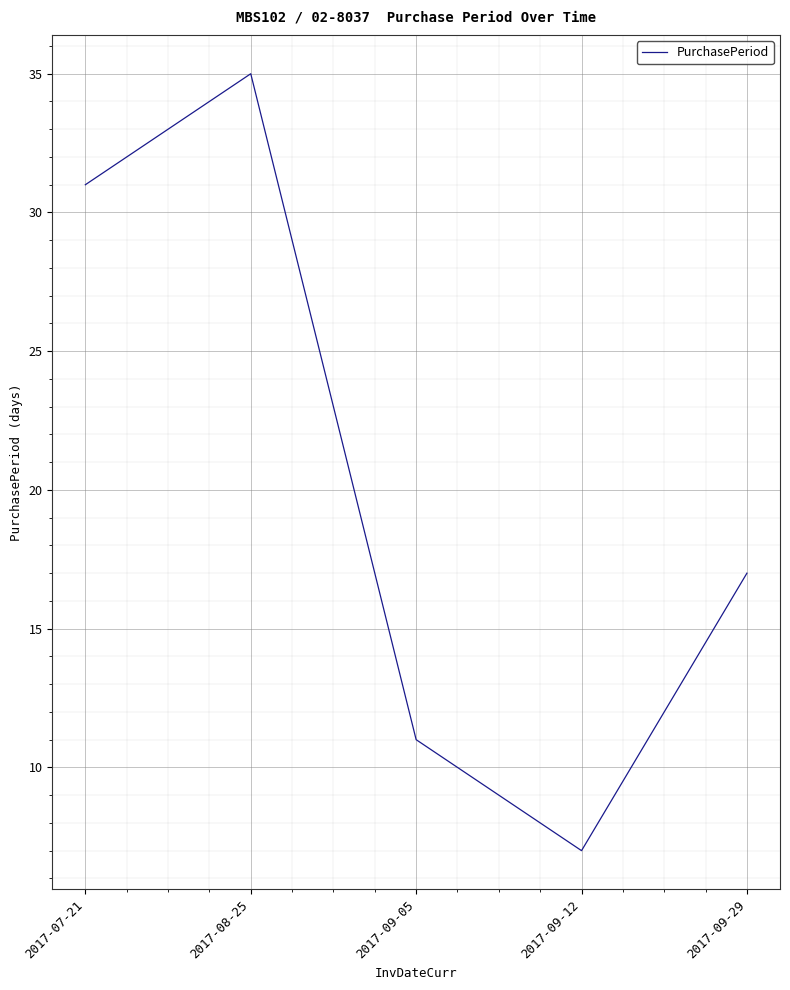

Reading right to left, list all the values displayed in this chart.

17	7	11	35	31